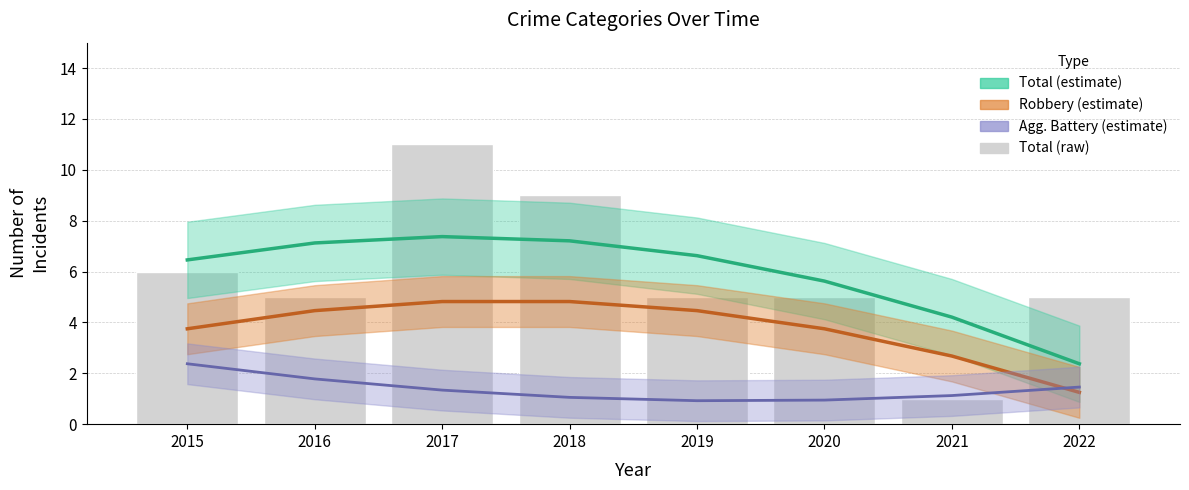

Which has a higher value, 2016 or 2021?

2016